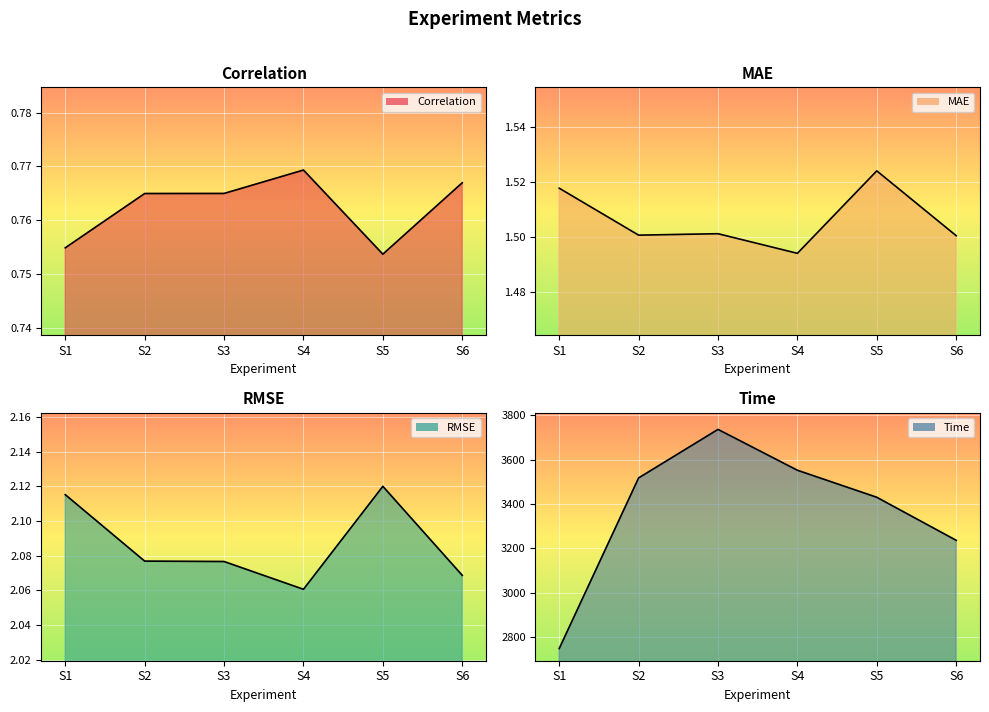

At which category does MAE reach its first local peak?

S3